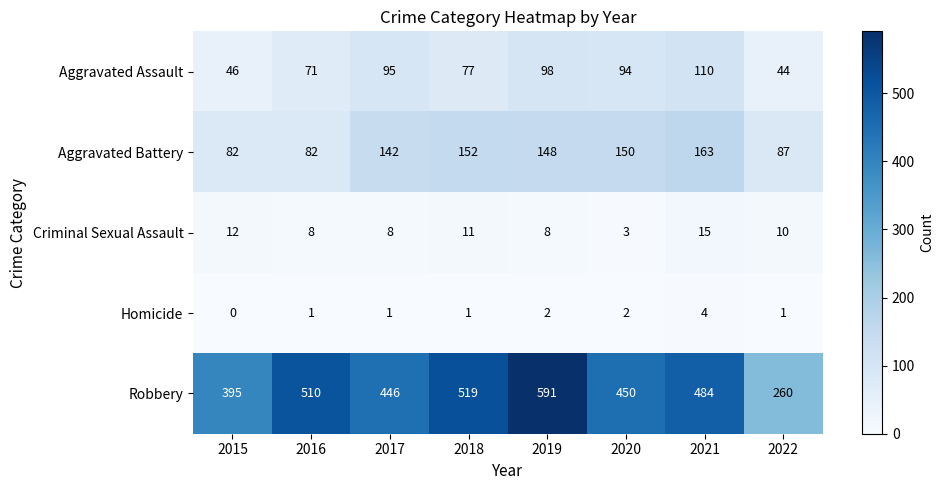

Rank the series at 2018 from highest to lowest value.

Robbery, Aggravated Battery, Aggravated Assault, Criminal Sexual Assault, Homicide